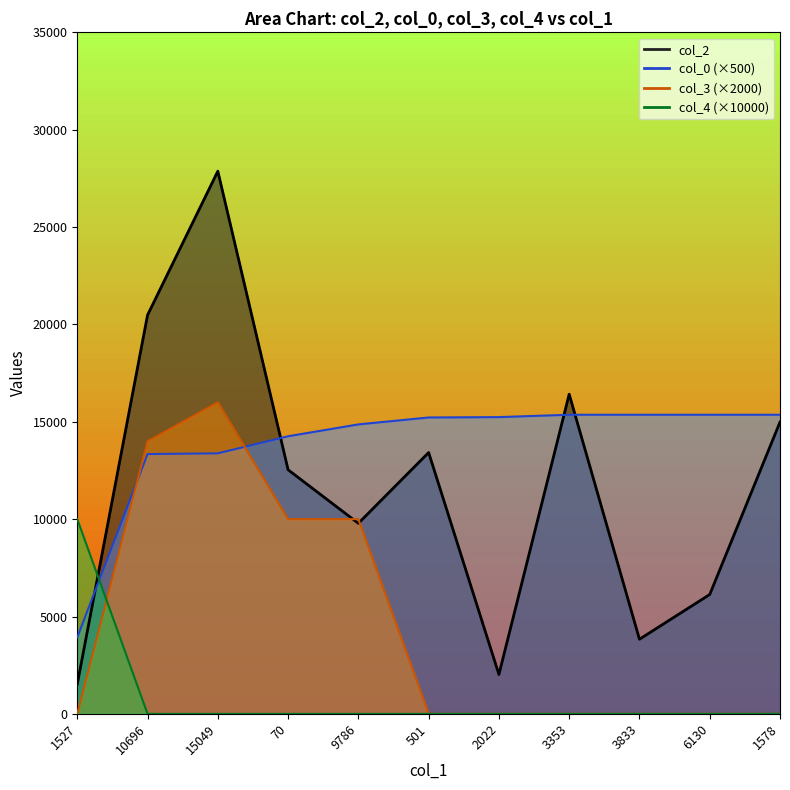

Read the col_2 value at 3353.

16416.0